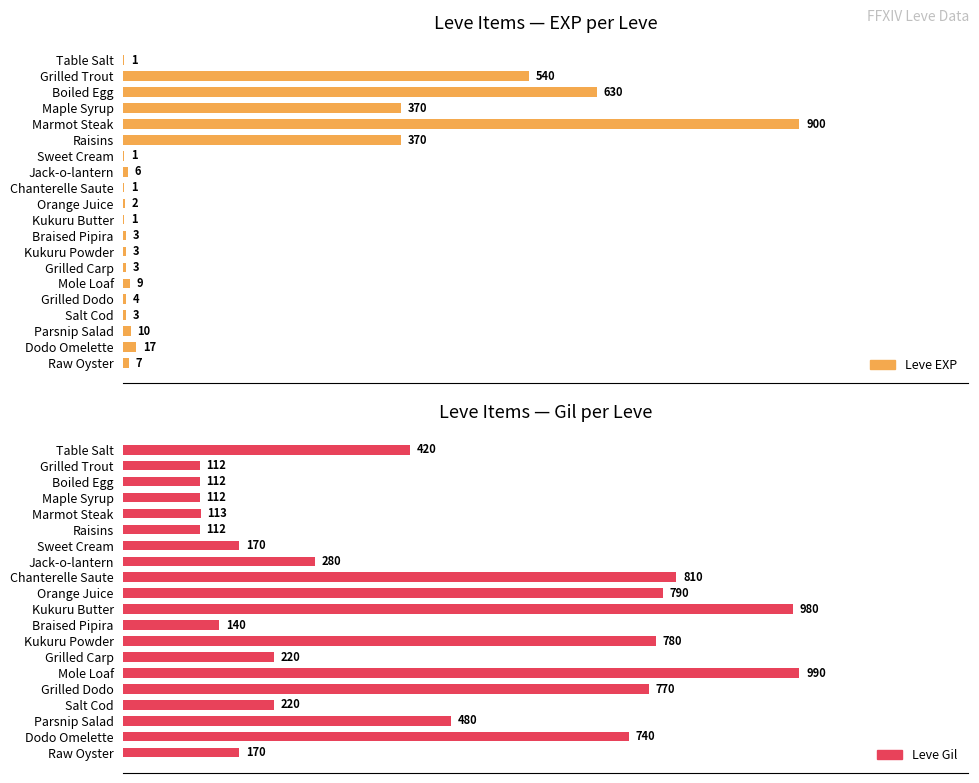

Is it true that Leve EXP equals 3 at Salt Cod?

True